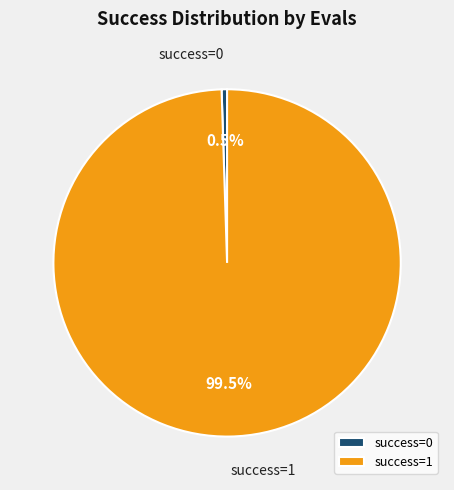

Which slice is the largest?

success=1